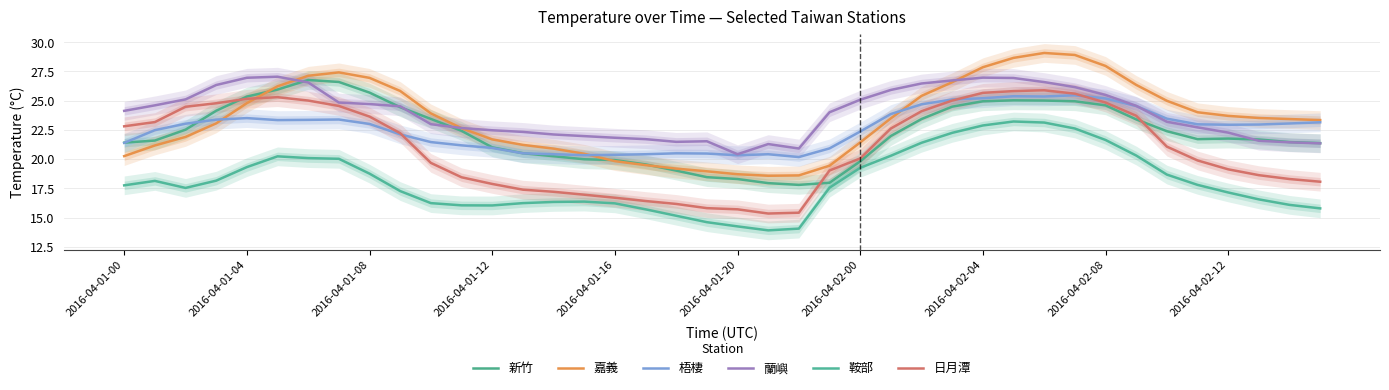

Does the chart display data point markers on the line(s)?

No